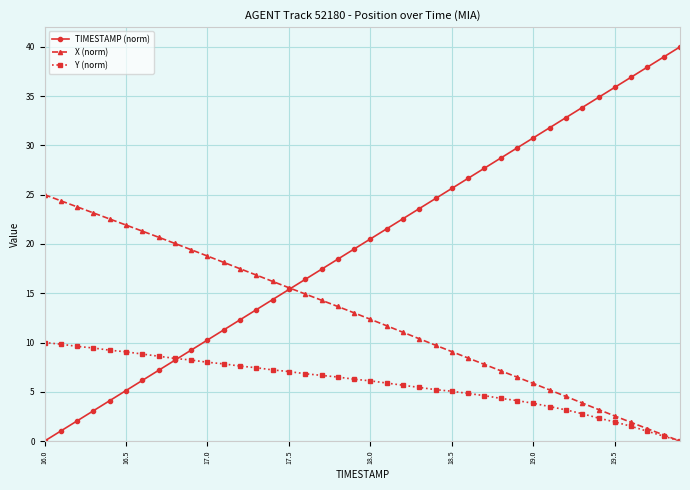

Which series has the largest total across all categories?

TIMESTAMP (norm)